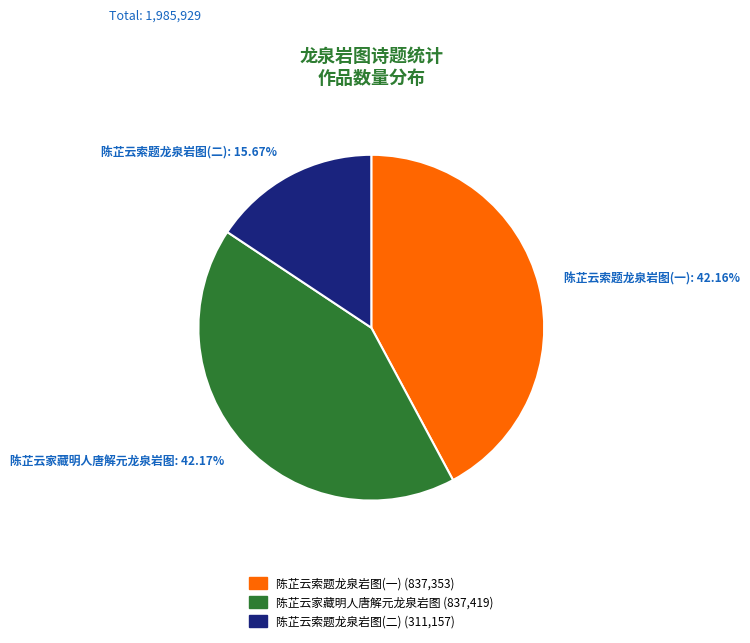

Does any single category account for the majority?

No